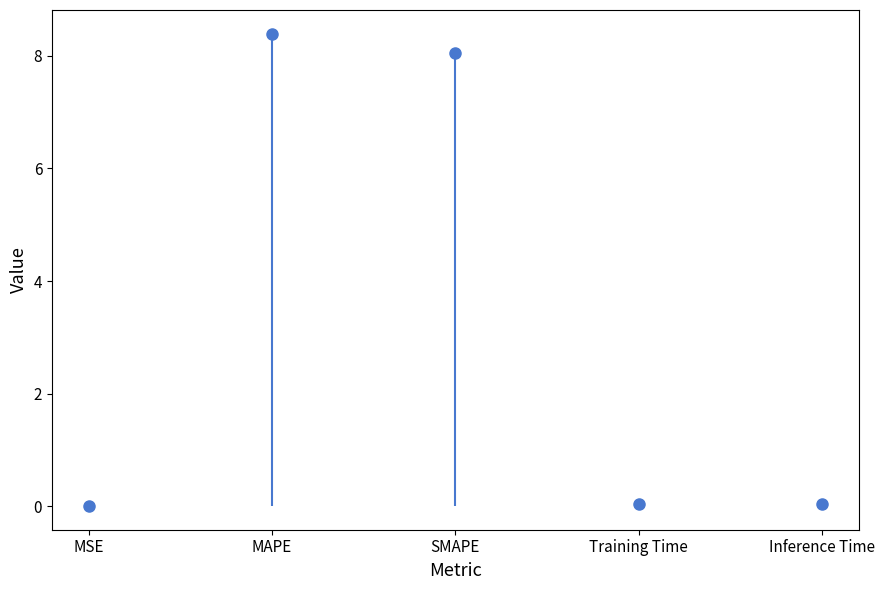

Is this an area chart (filled region under the line)?

No